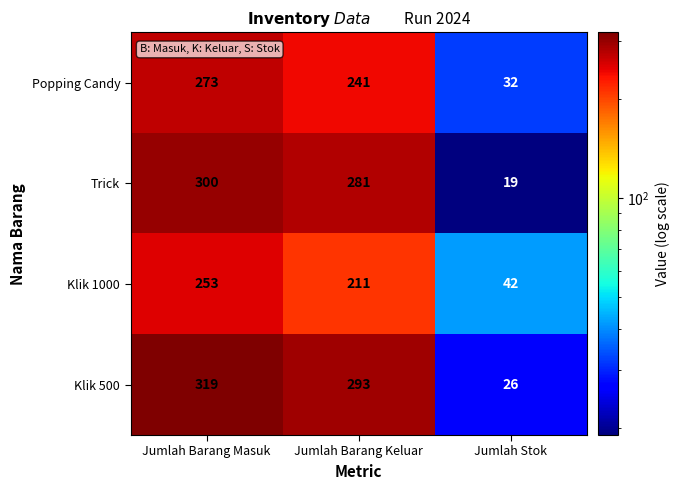

Is it true that Klik 500 equals 536 at Jumlah Barang Masuk?

False